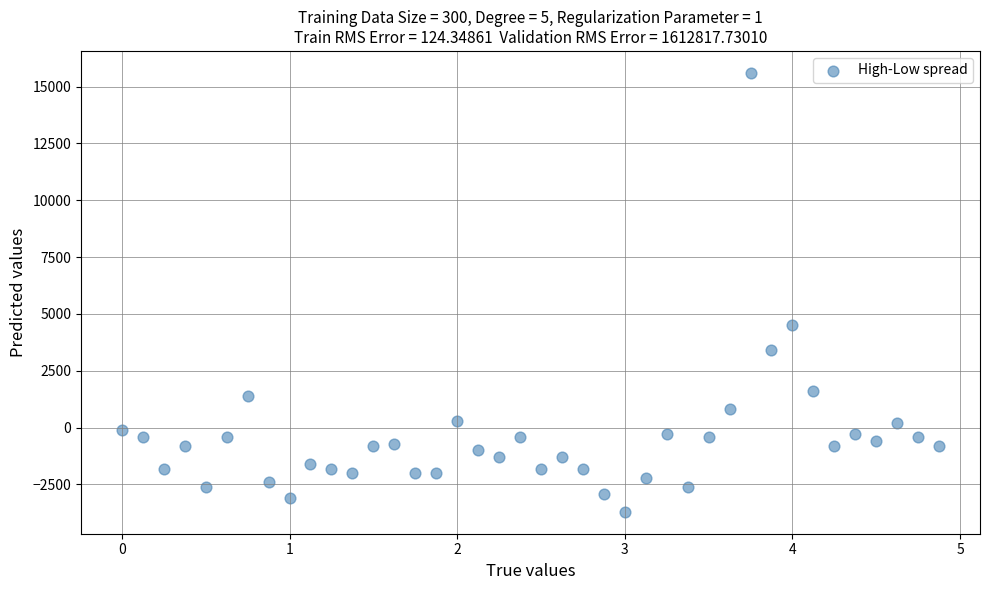

What Y value in the scatter plot is closest to 5950?

4500